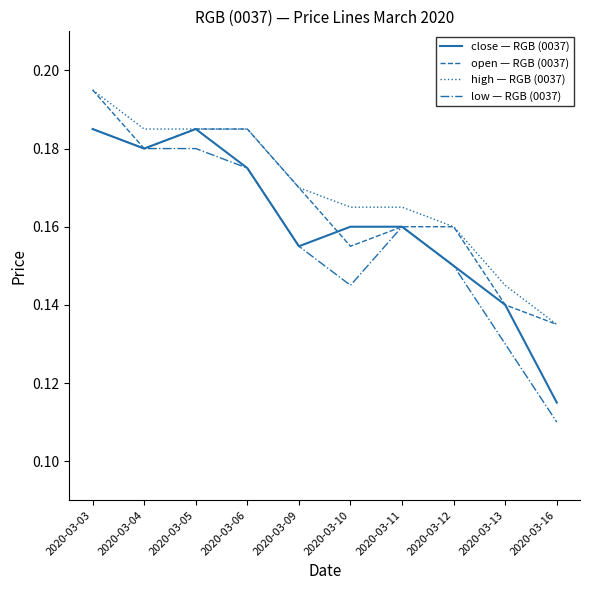

How many lines are shown in the chart?

4